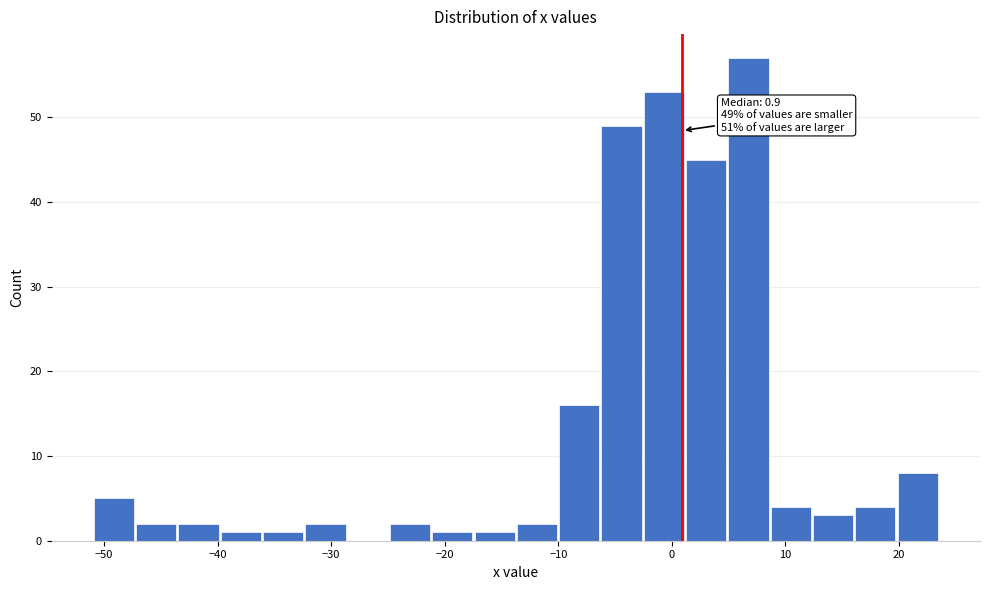

Around what value on the x-axis is the tallest bar? Give the approximate position of its centre, as read against the axis.

7